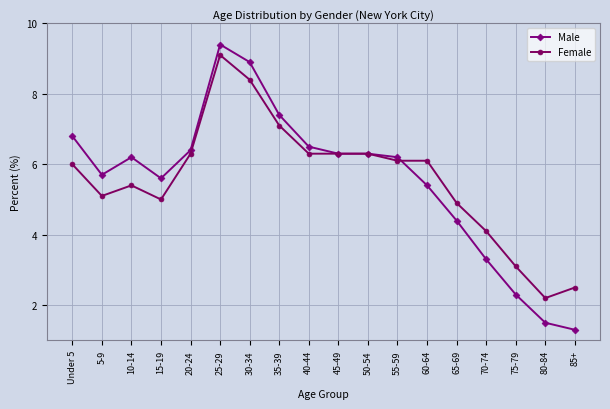

In Male, how many points are lower than both neighbors (excluding endpoints)?

2